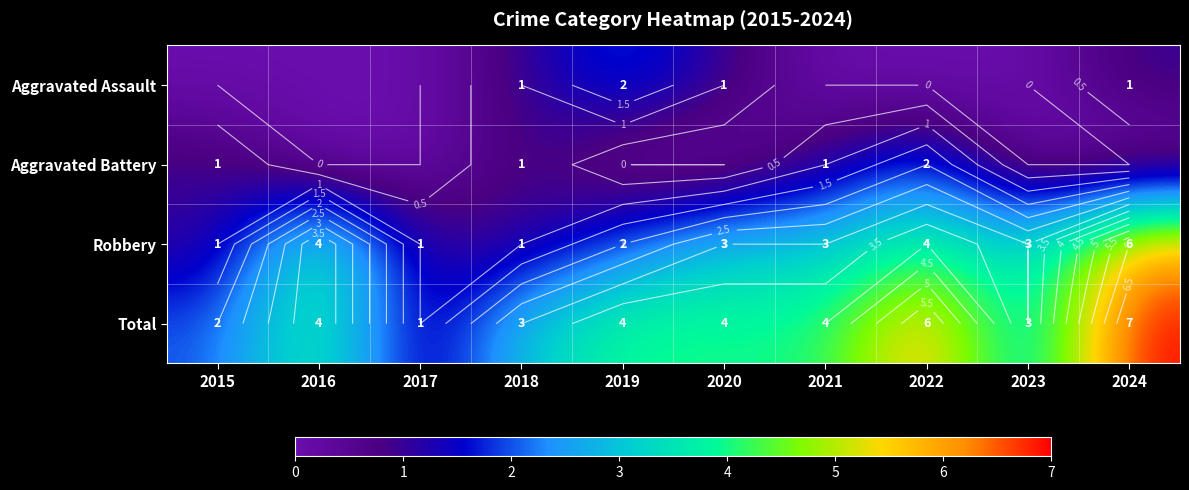

At which label does Robbery reach its peak?

2024